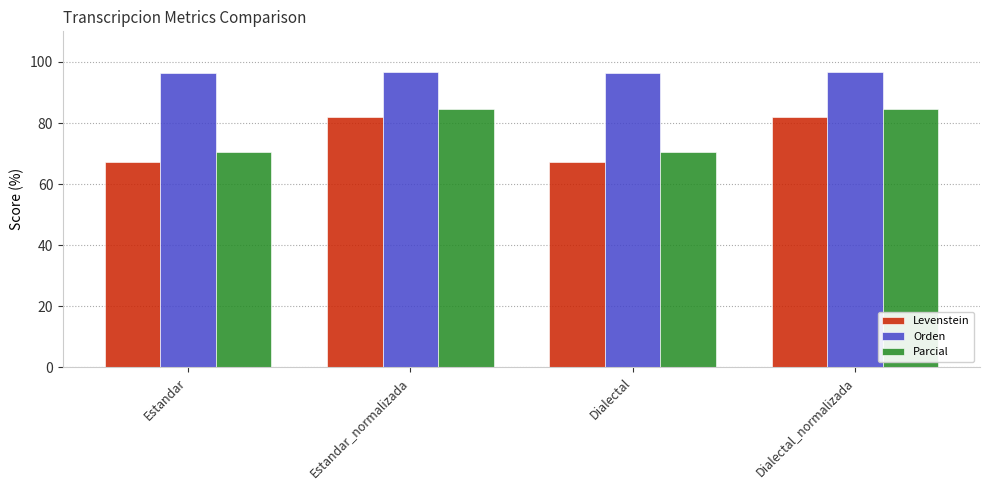

Read the Orden value at Dialectal_normalizada.

96.7